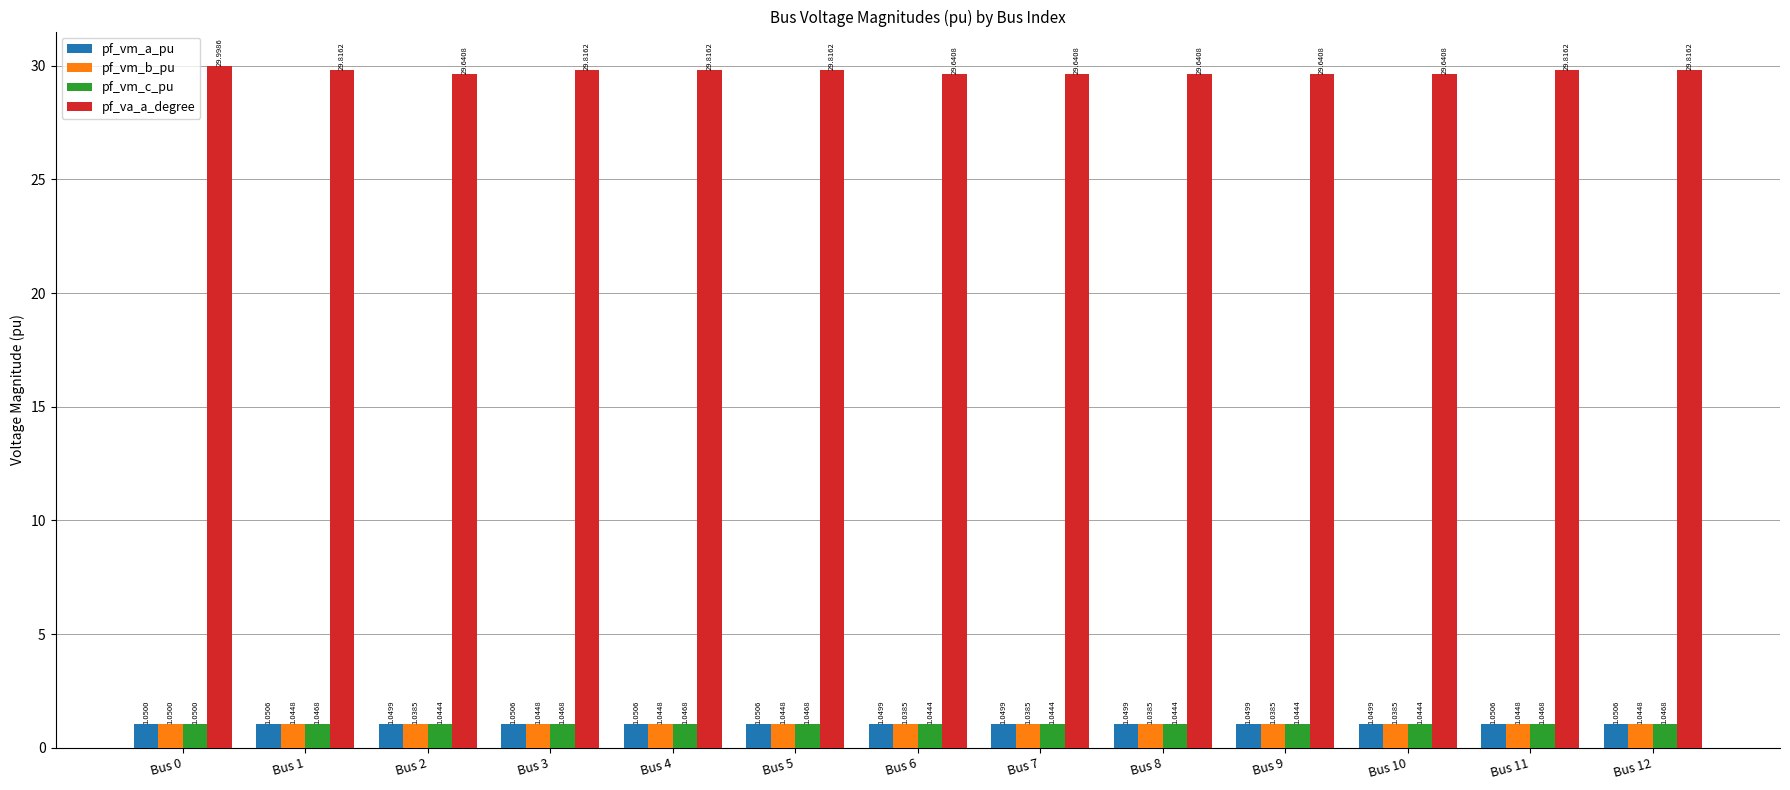

At Bus 7, list the series in order from smallest to largest.

pf_vm_b_pu, pf_vm_c_pu, pf_vm_a_pu, pf_va_a_degree